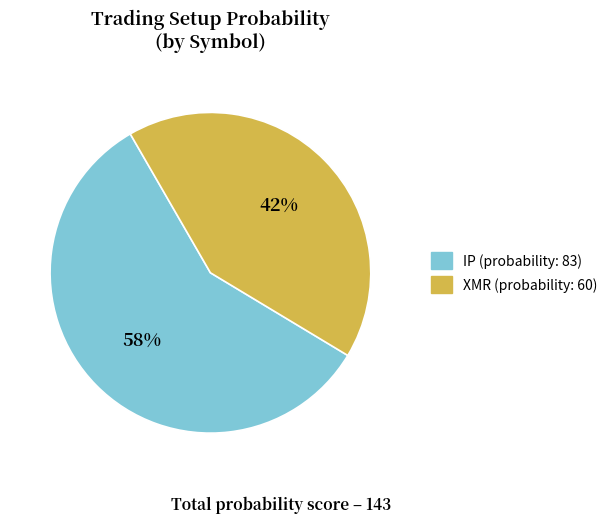

Combined, do IP and XMR account for over 50%?

Yes